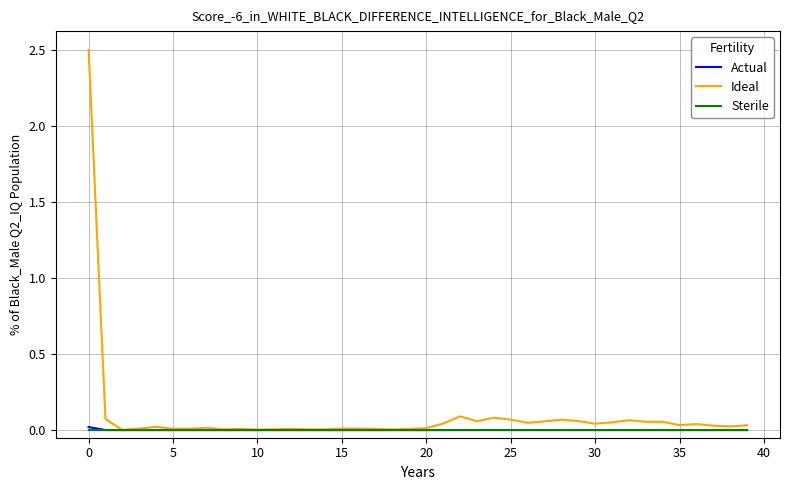

Which series has the largest range (max minus min)?

Ideal